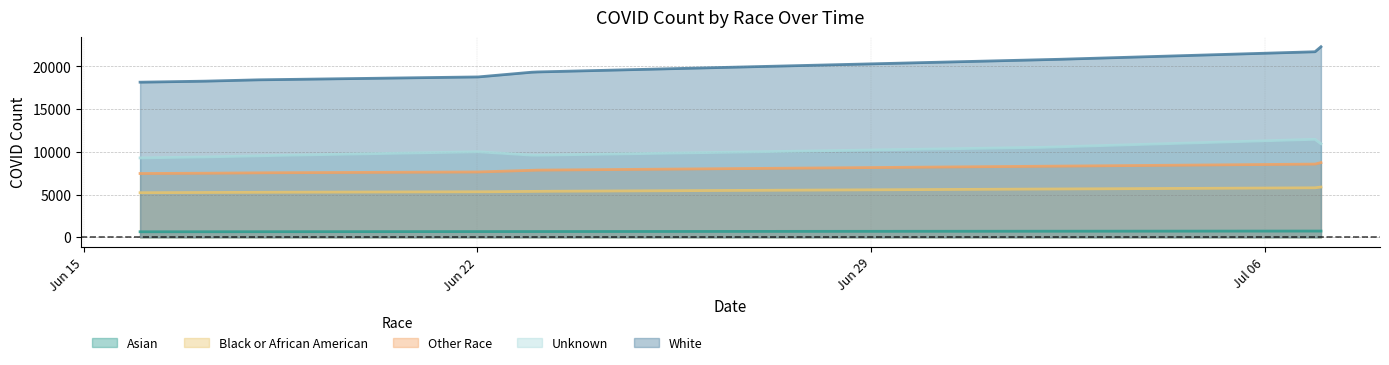

True or false: Unknown has a value of 3841 at 07/07/20.

False